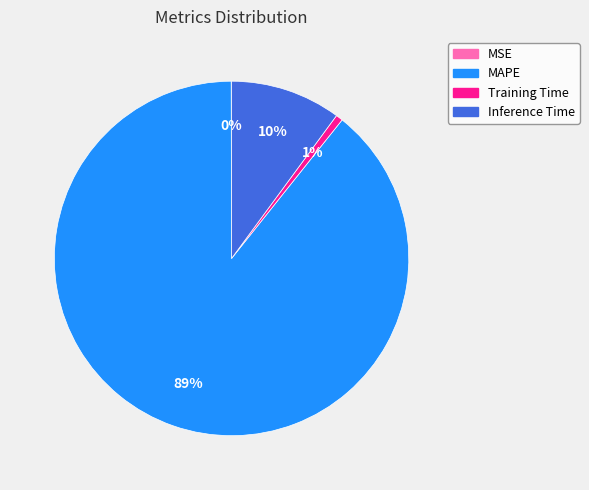

What is the largest slice in the pie chart?

MAPE